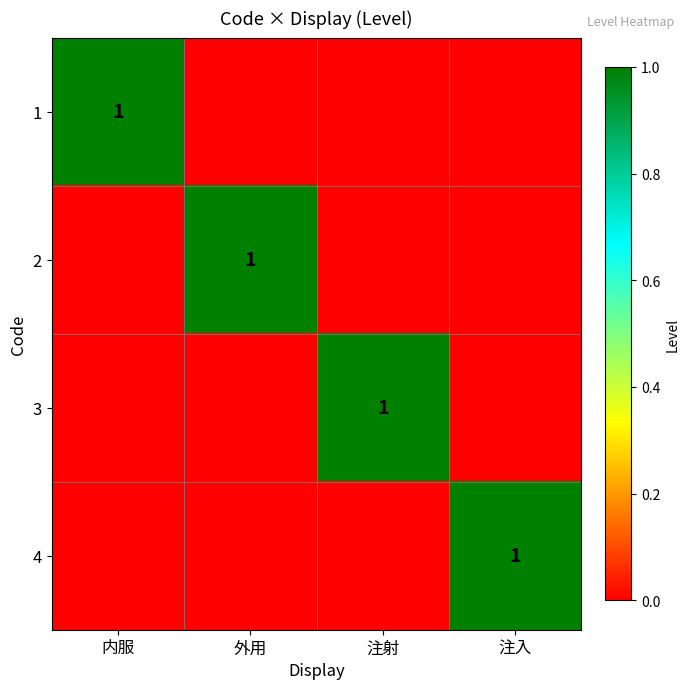

What is the difference between the highest and lowest values at 注入?

1